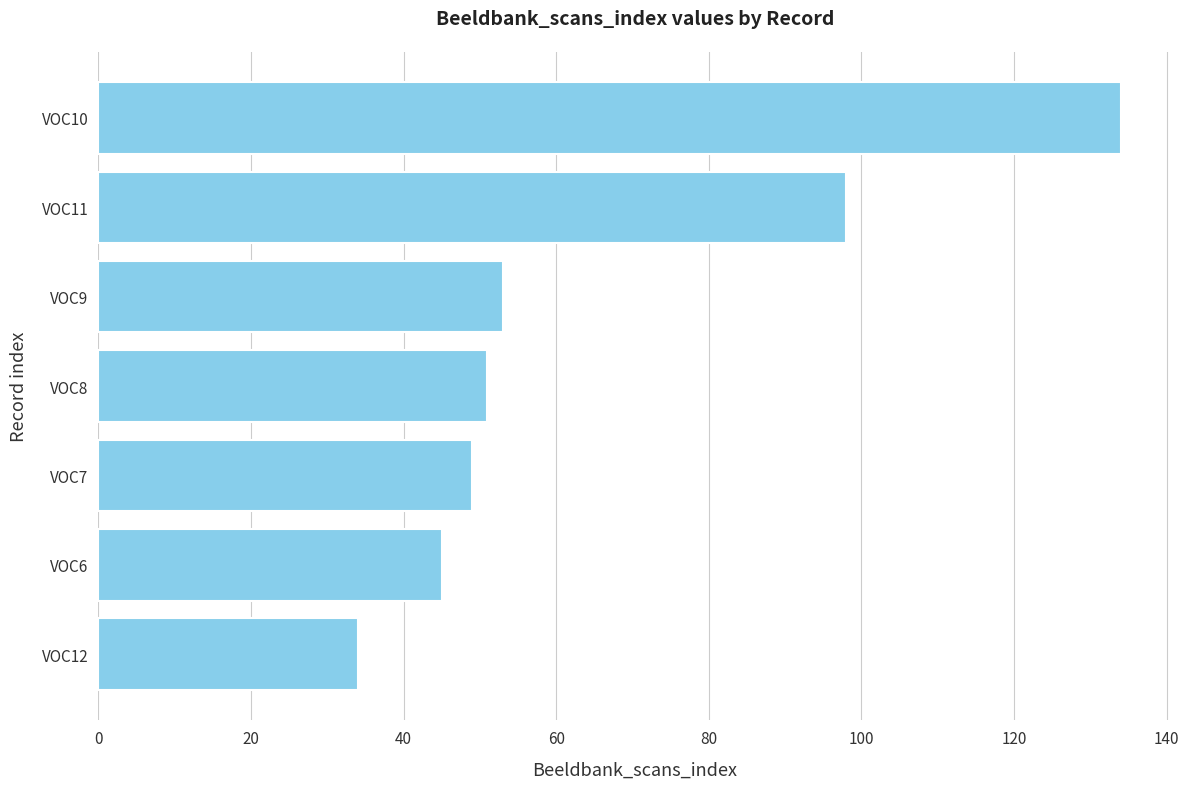

List the labels in order of value, largest first.

VOC10, VOC11, VOC9, VOC8, VOC7, VOC6, VOC12